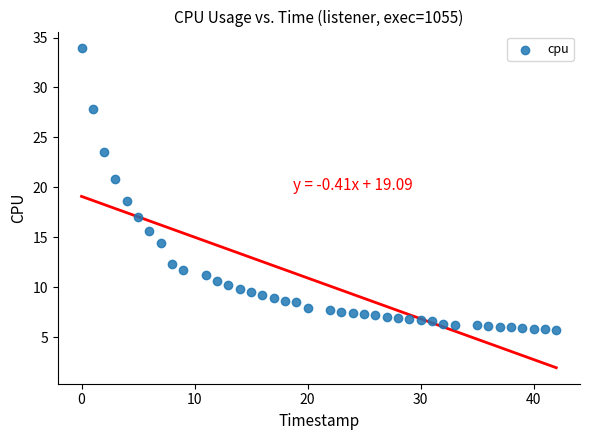

What Y value in the scatter plot is closest to 19?

18.6